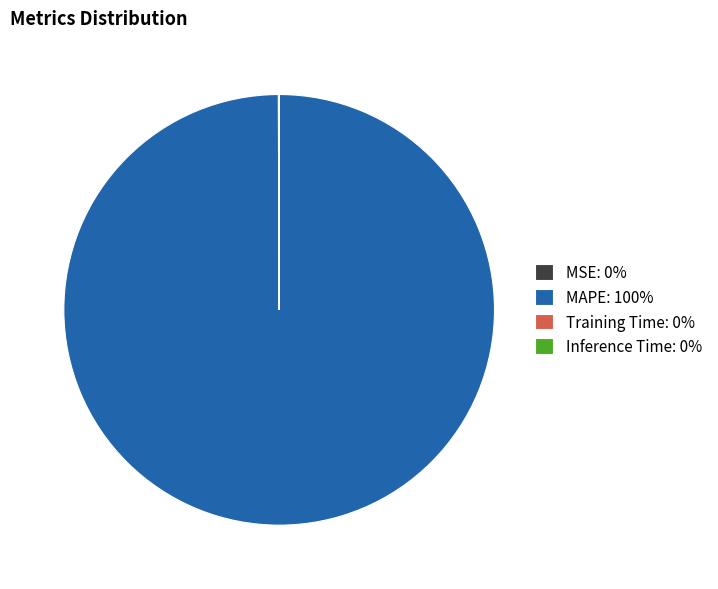

The MAPE: 100% slice represents 94% of the pie. True or false?

False